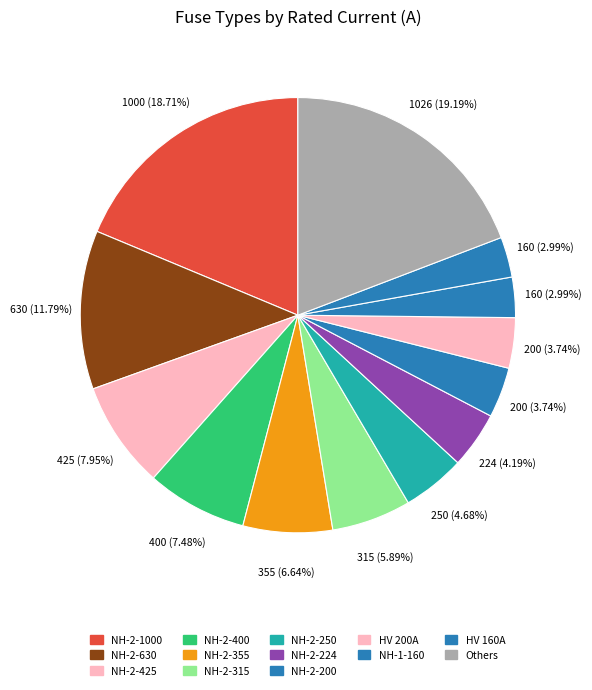

Count the number of slices in the pie.

13